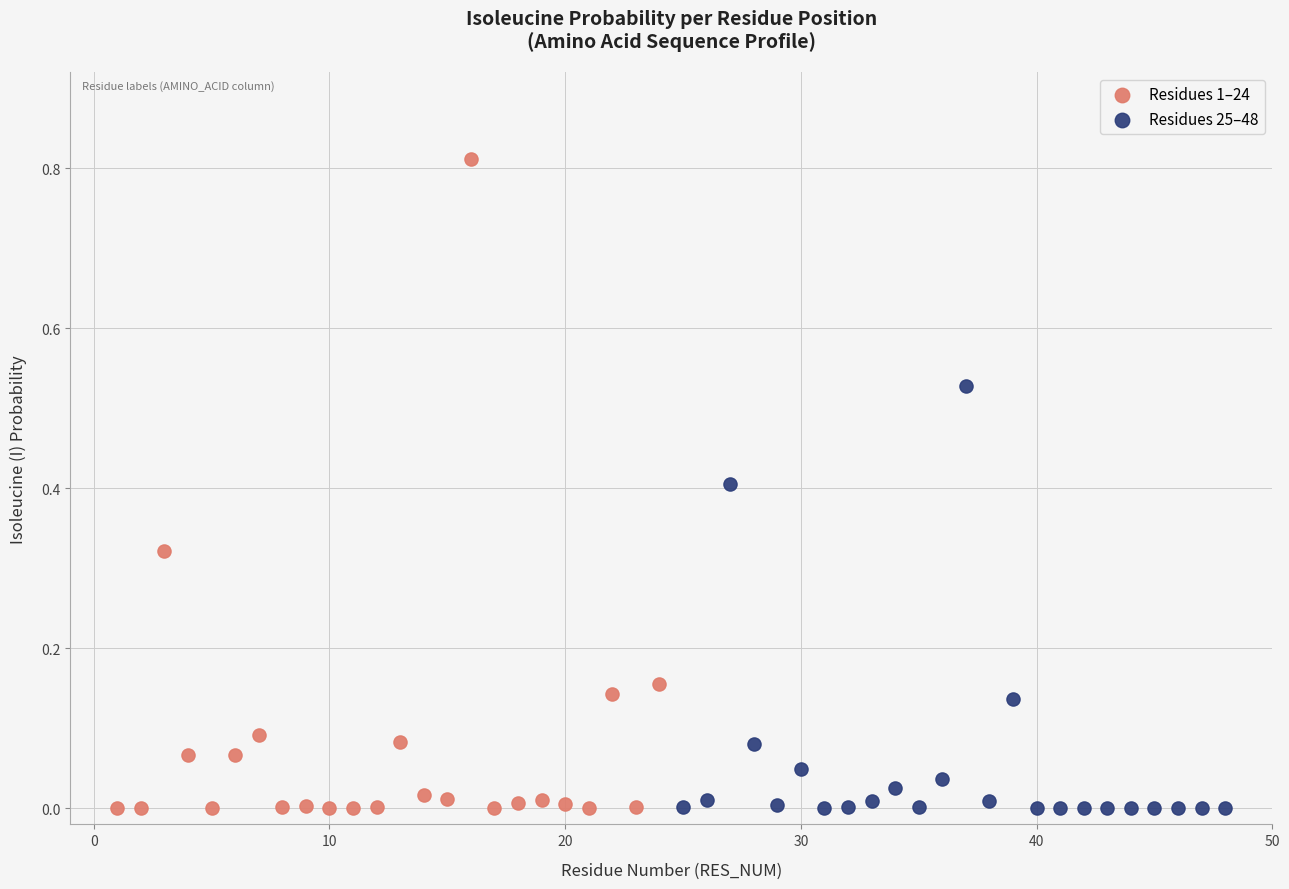

Which series has the widest spread of Y values?

Residues 1–24